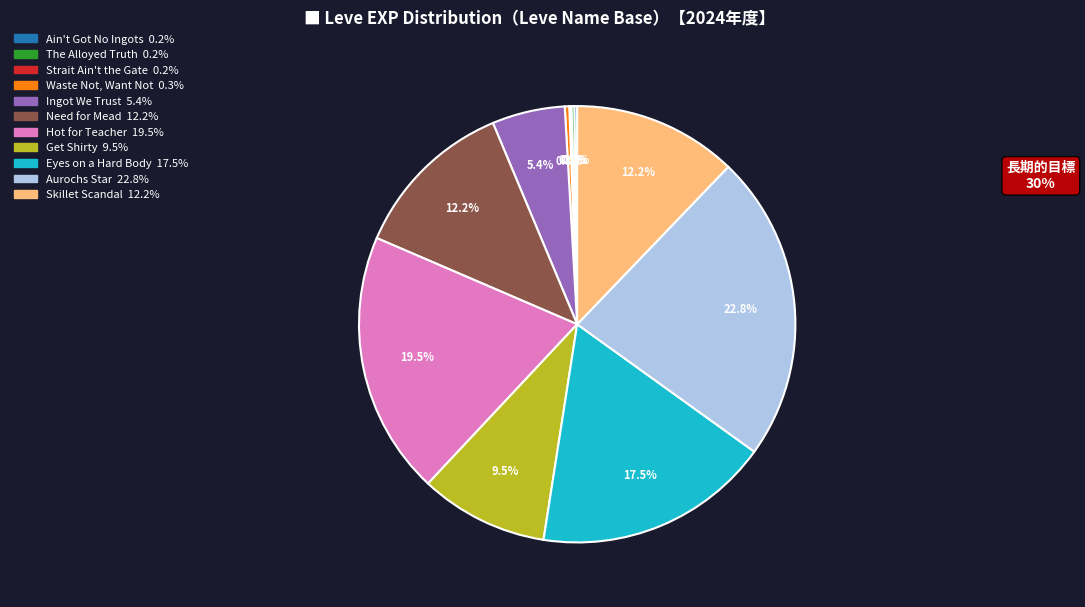

What is the total percentage of Hot for Teacher and Get Shirty?

29.0%